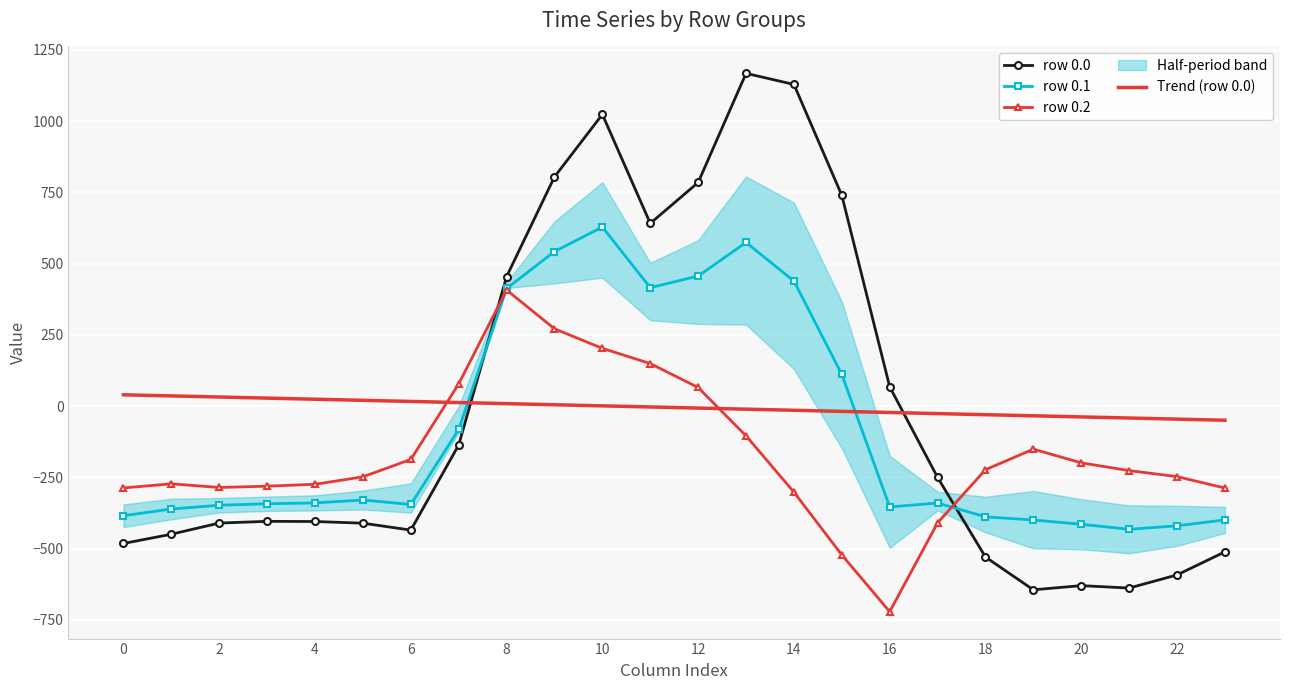

How many negative values does the Trend (row 0.0) series have?

13